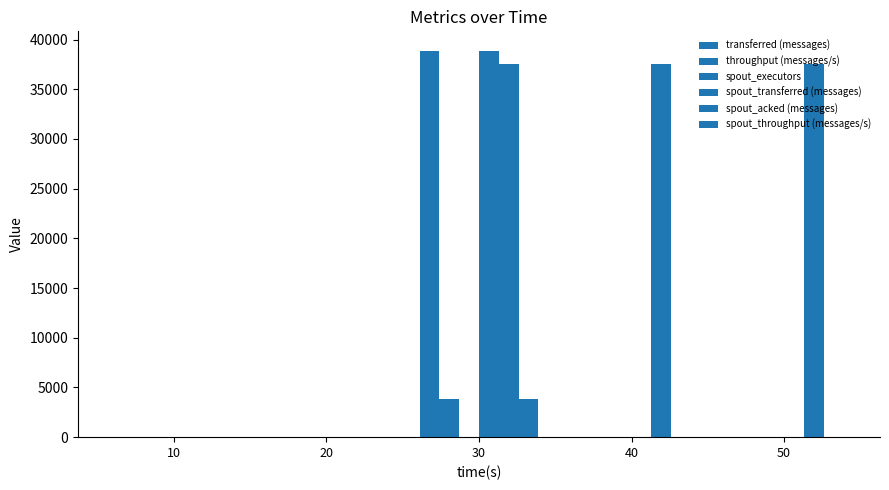

What is the average value of the throughput (messages/s) series?

774